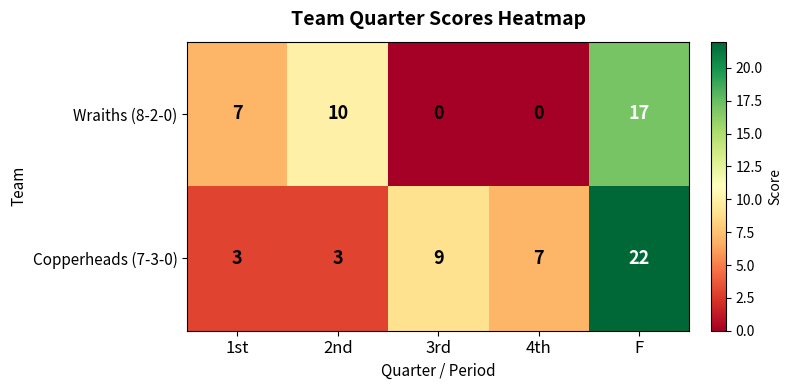

Which category has the highest value in the Wraiths (8-2-0) series?

F